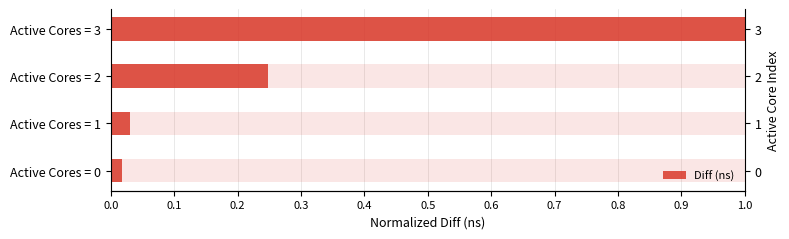

Reading right to left, transcribe all the data shown in this chart.

1.0	0.2	0.0	0.0